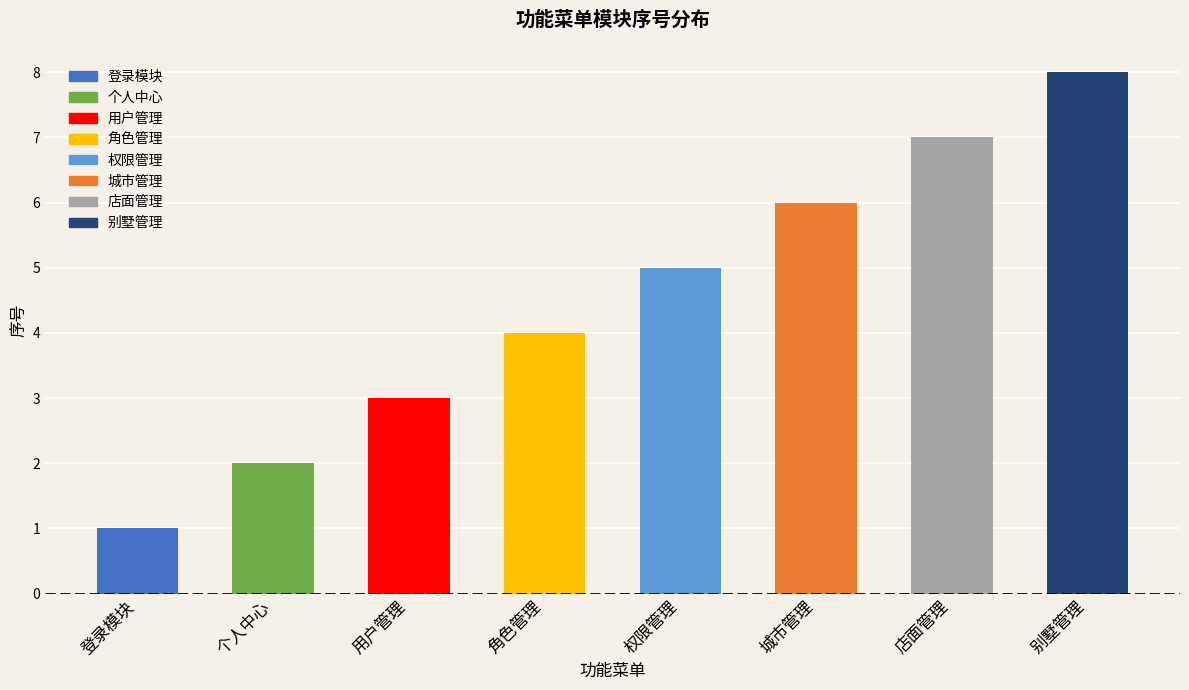

Reading left to right, transcribe all the data shown in this chart.

1	2	3	4	5	6	7	8